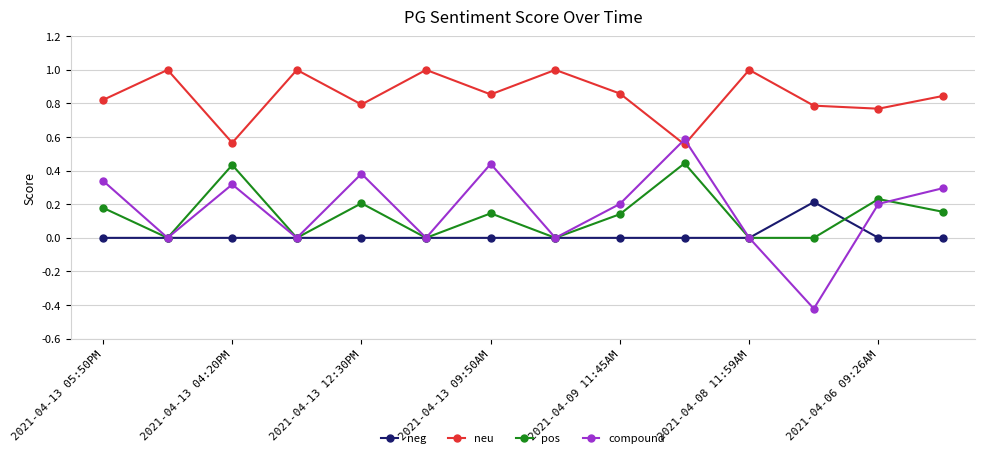

True or false: compound has more than 2 points higher than both neighbors.

True